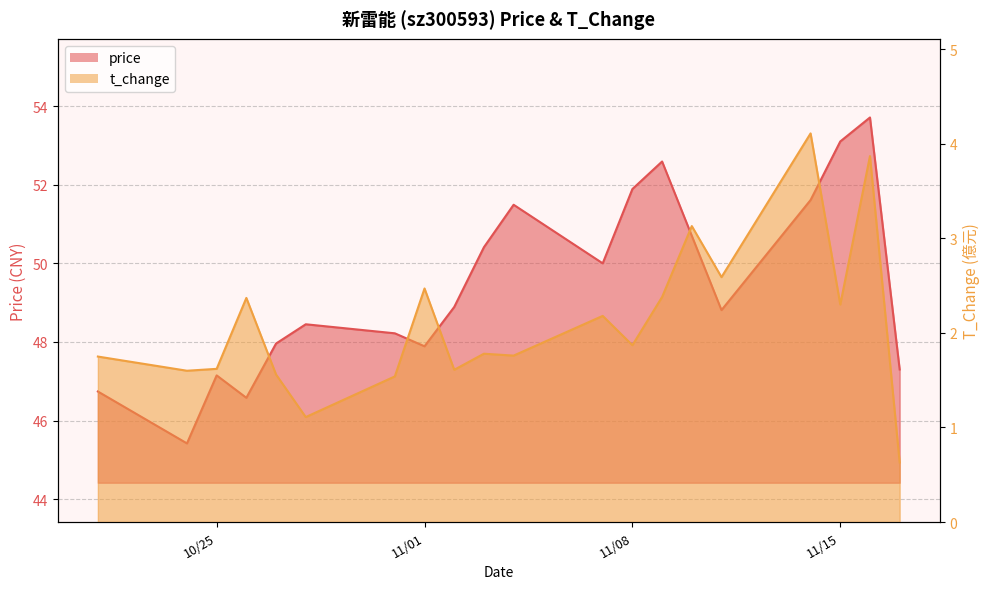

Reading left to right, extract all data points from this chart.

price: 46.7	45.4	47.1	46.6	48.0	48.5	48.2	47.9	48.9	50.4	51.5	50.0	51.9	52.6	50.7	48.8	51.6	53.1	53.7	47.3
t_change: 1.8	1.6	1.6	2.4	1.6	1.1	1.5	2.5	1.6	1.8	1.8	2.2	1.9	2.4	3.1	2.6	4.1	2.3	3.9	0.6